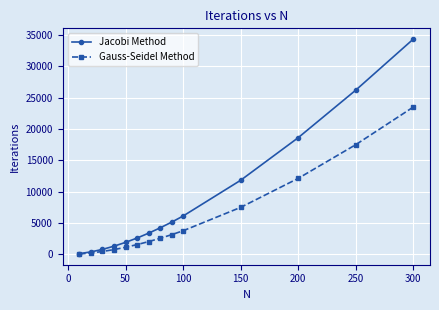

Reading left to right, what are all the values shown in this chart?

Jacobi Method: 126	405	806	1316	1922	2614	3387	4233	5146	6126	11832	18629	26217	34368
Gauss-Seidel Method: 72	233	469	774	1141	1565	2043	2572	3149	3773	7507	12137	17514	23521